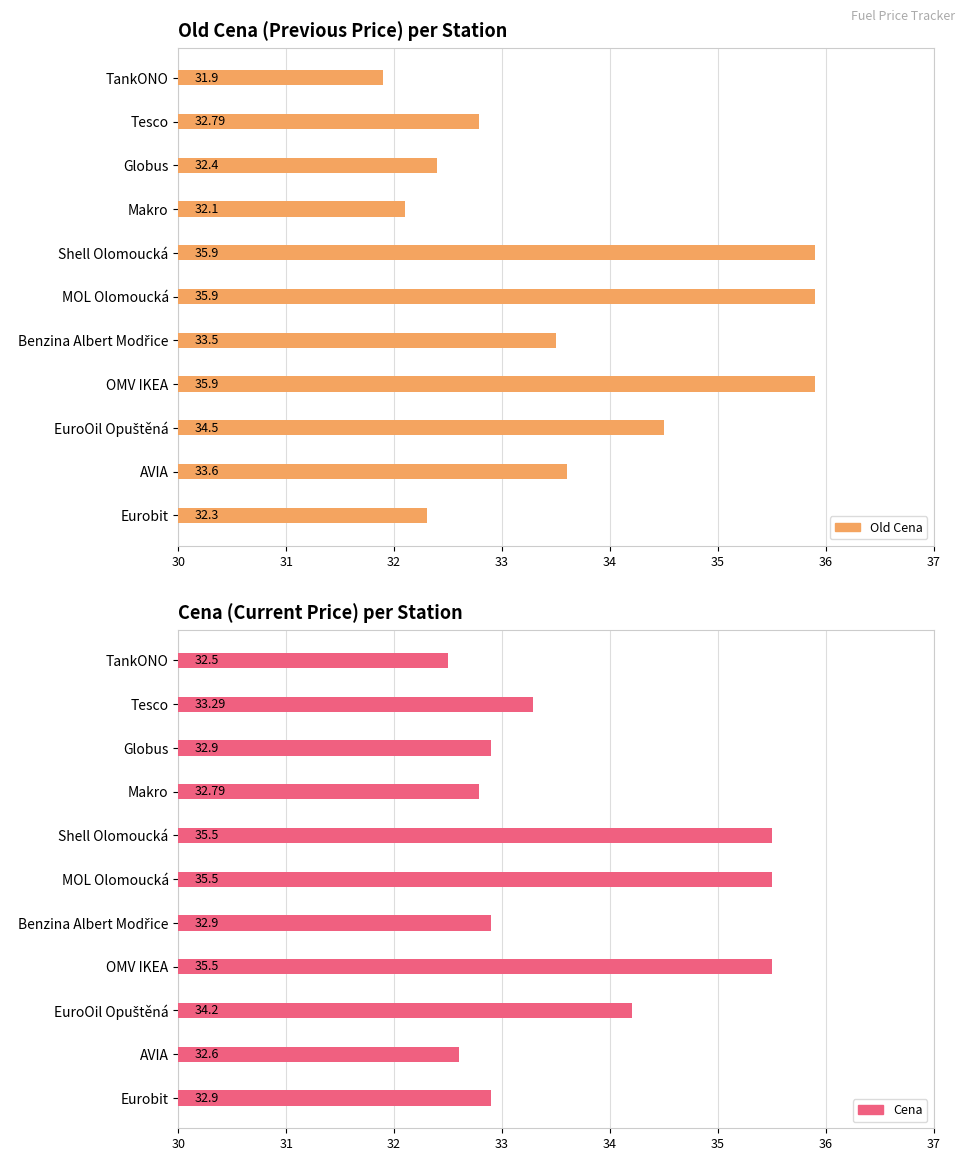

The value of Old Cena at EuroOil Opuštěná is 12.0. True or false?

False